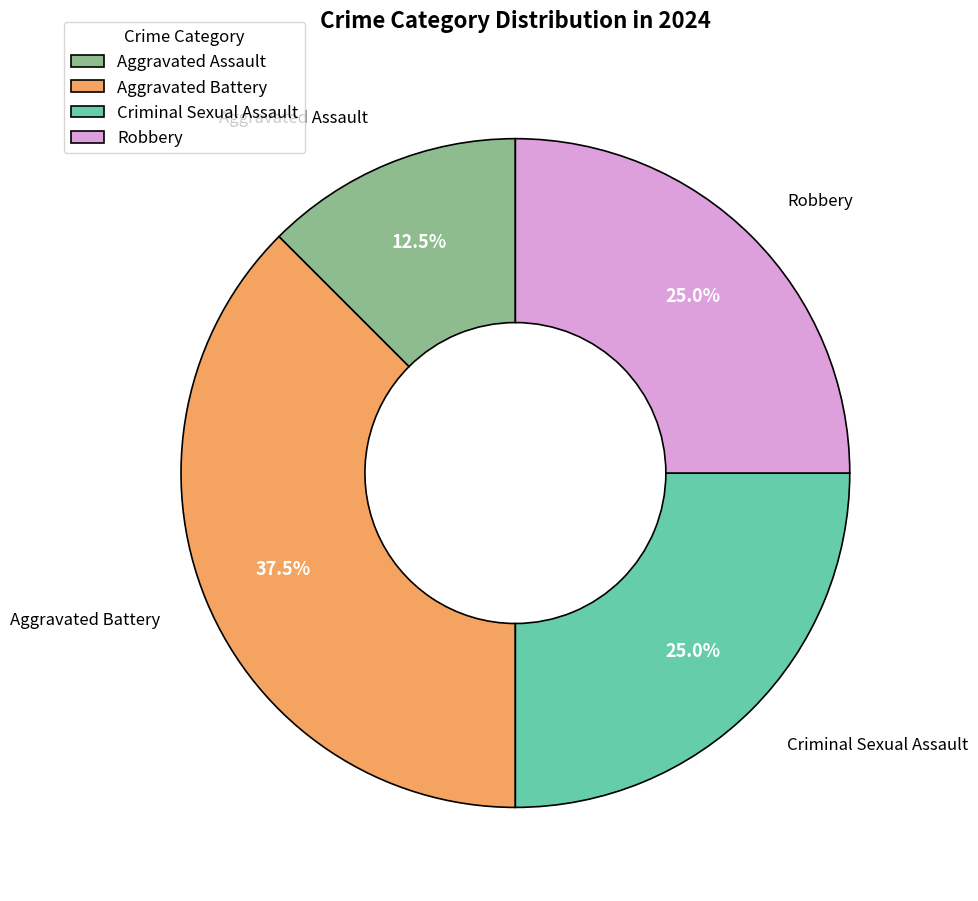

What percentage is NOT represented by Aggravated Battery?

62.5%